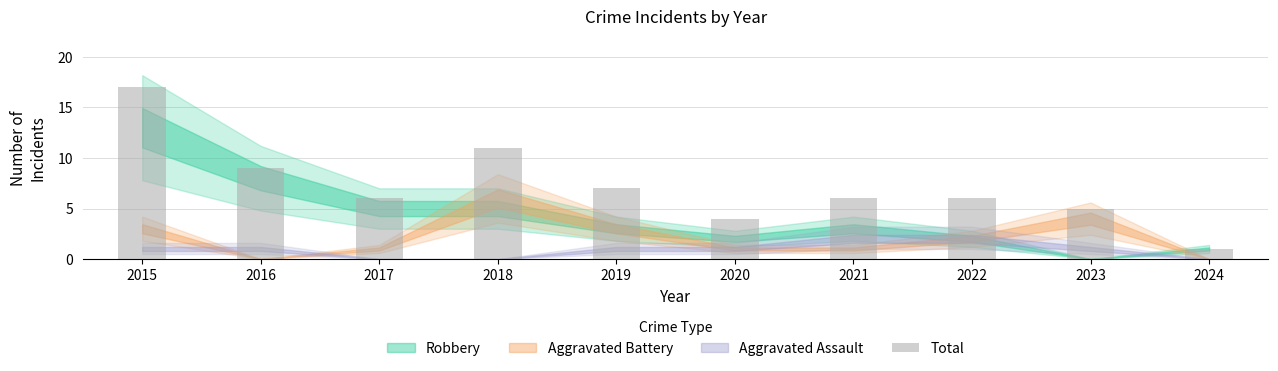

At which category does the chart reach its peak across all series?

2015